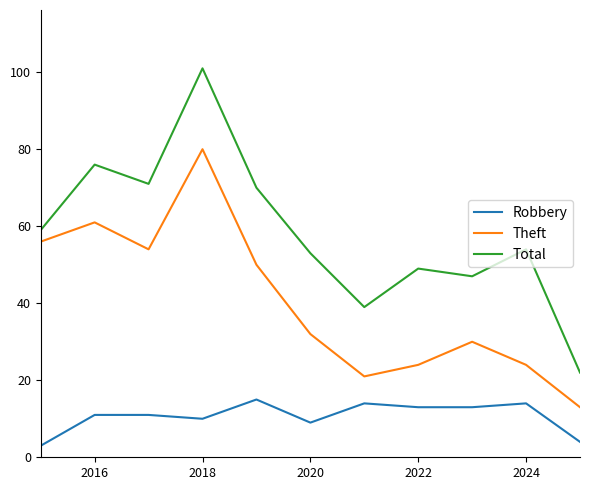

What is the difference between the maximum and minimum values in the Theft series?

67